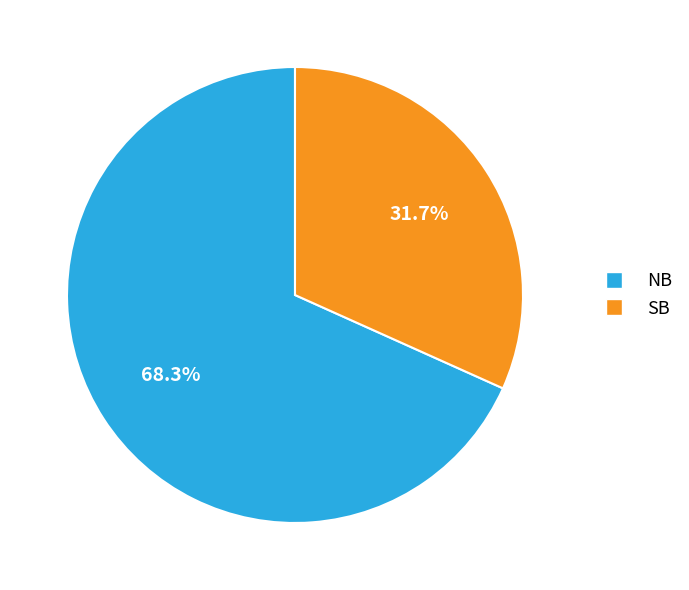

Between SB and NB, which is larger?

NB